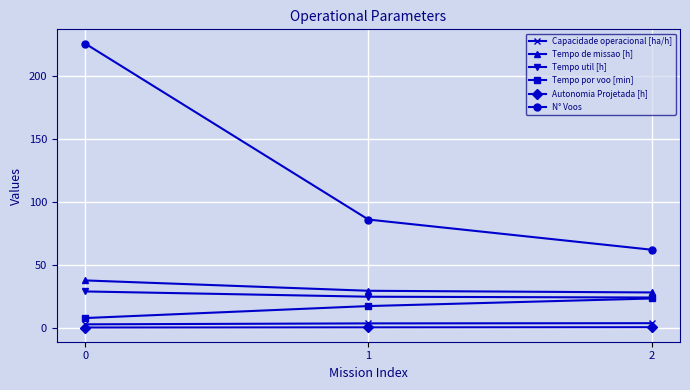

Rank the series by their maximum value, from highest to lowest.

N° Voos, Tempo de missao [h], Tempo util [h], Tempo por voo [min], Capacidade operacional [ha/h], Autonomia Projetada [h]